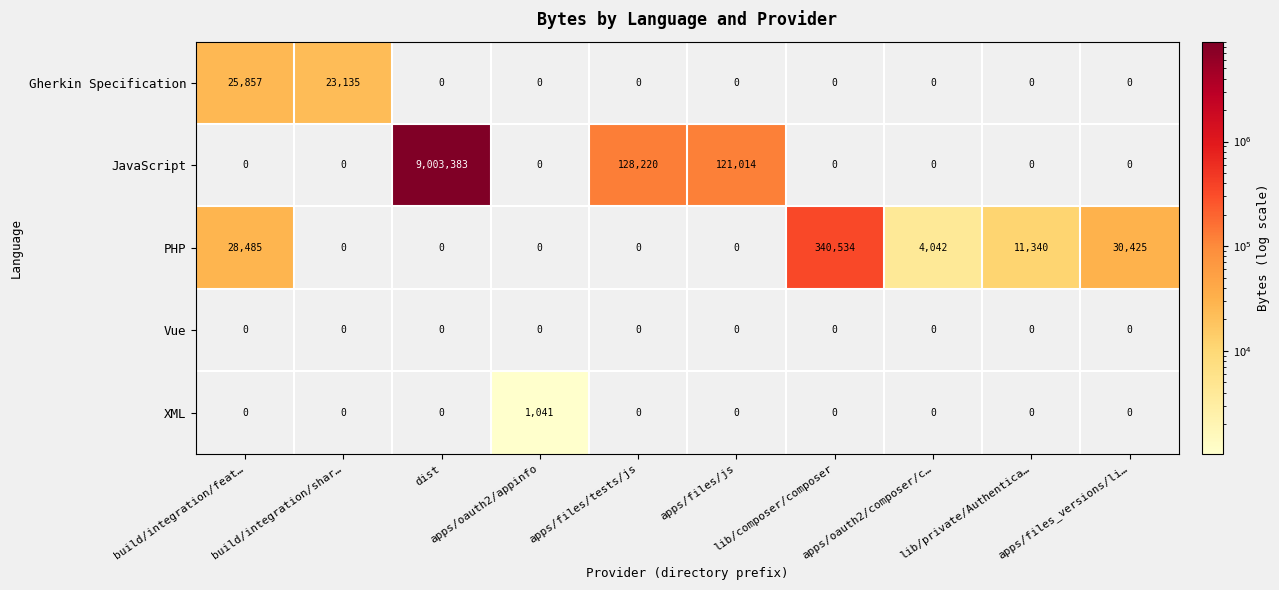

What is the total value across all series at lib/private/Authentica…?

11340